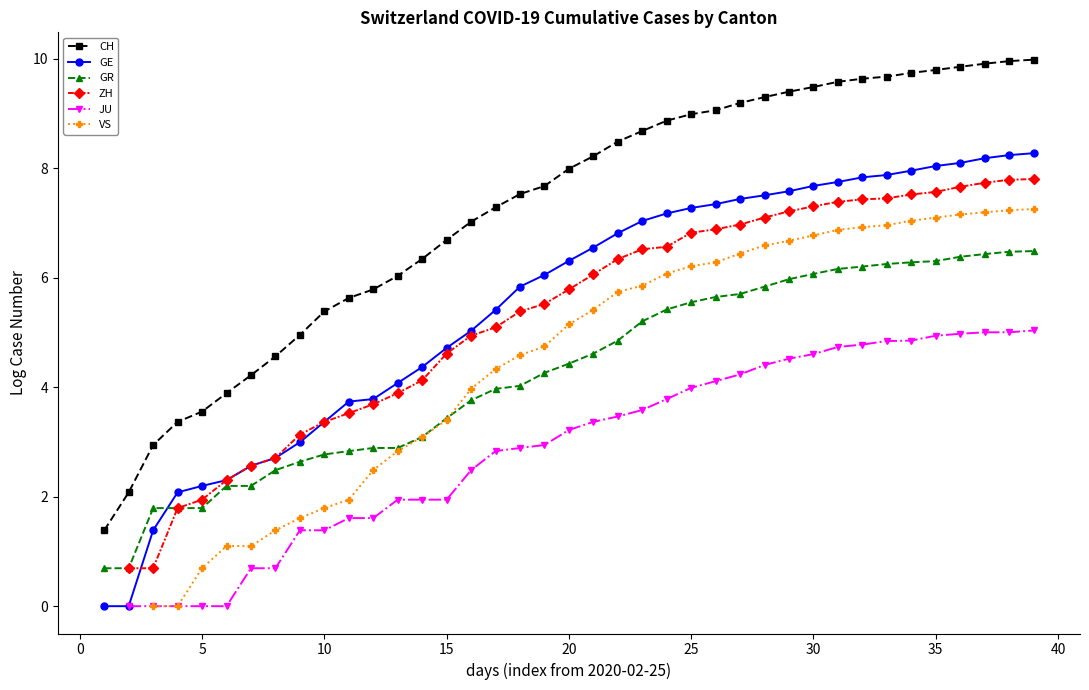

What is the approximate value of GR at 0?

0.7